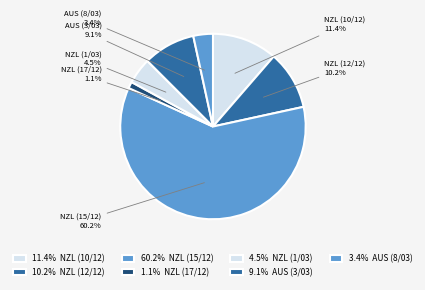

What is the ratio of the value at AUS (3/03) to the value at AUS (8/03)?

2.7